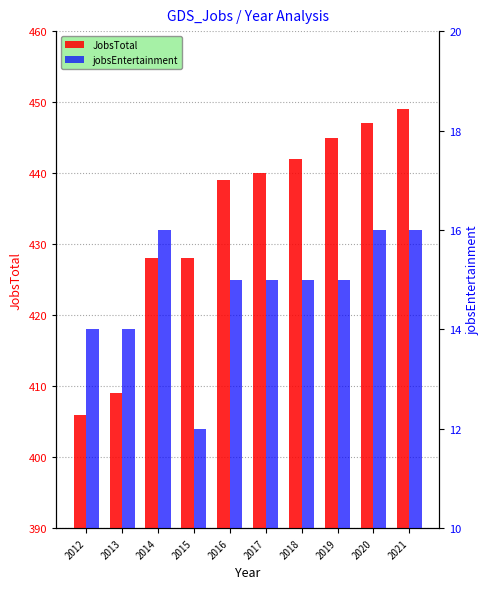

Rank the series at 2021 from lowest to highest value.

jobsEntertainment, JobsTotal